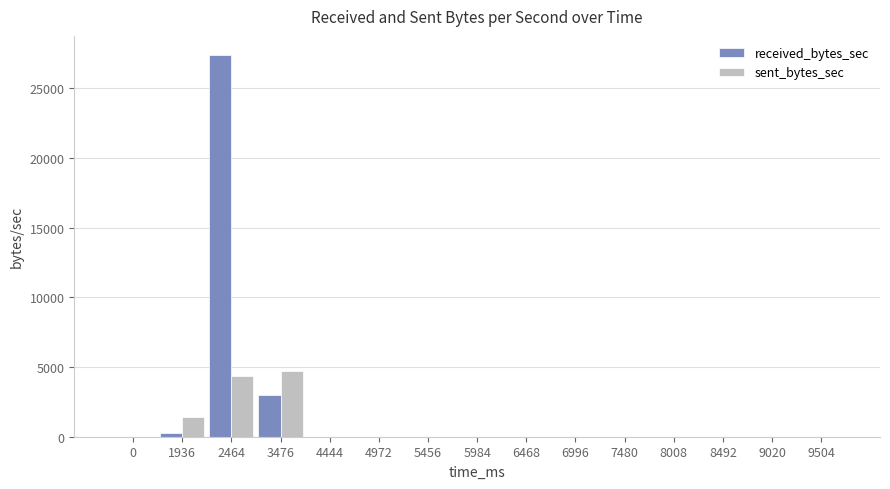

At which category is the sum across all series the highest?

2464